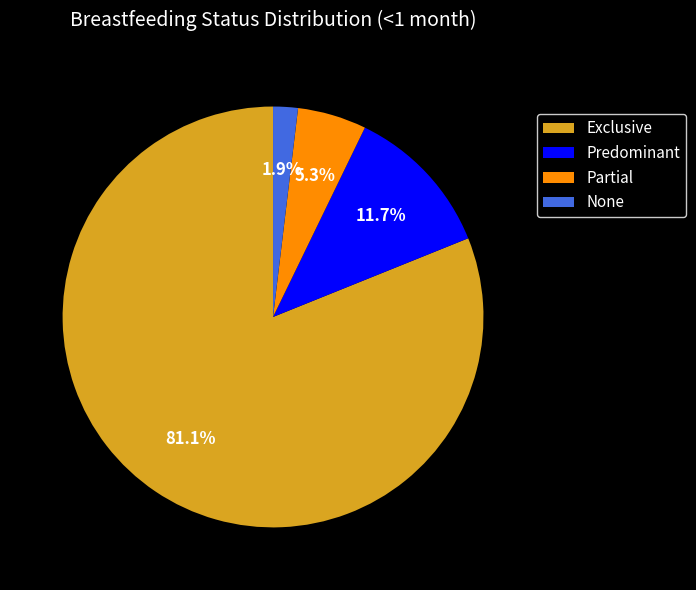

Count the number of slices in the pie.

4